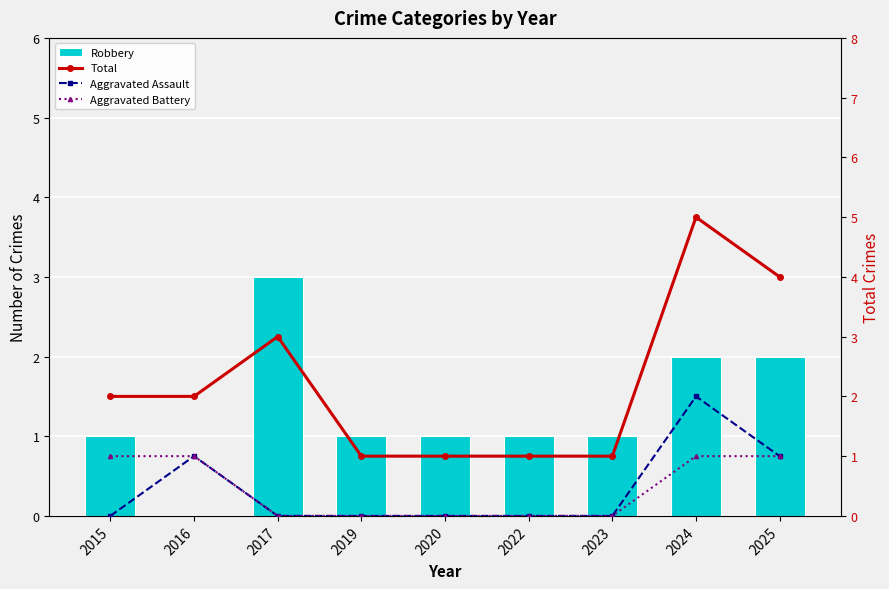

What is the sum of all Total values?

20